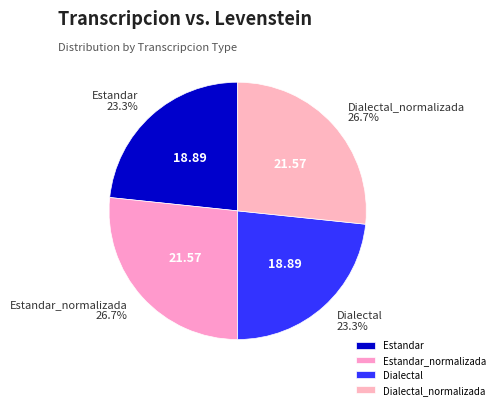

Is there any slice that represents more than half of the pie?

No